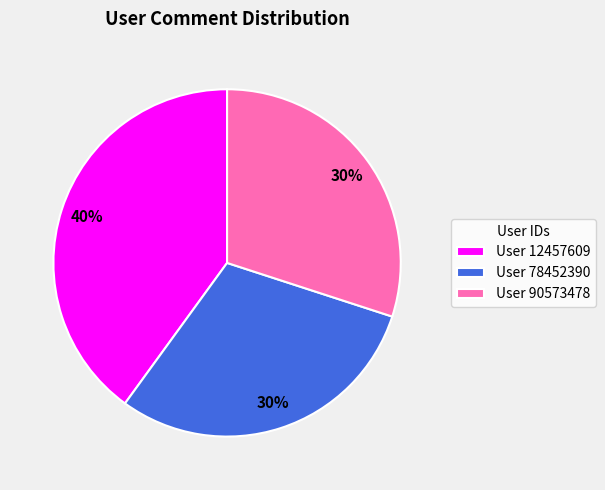

To the nearest percent, what is the difference between the largest and smallest slice percentages?

10%